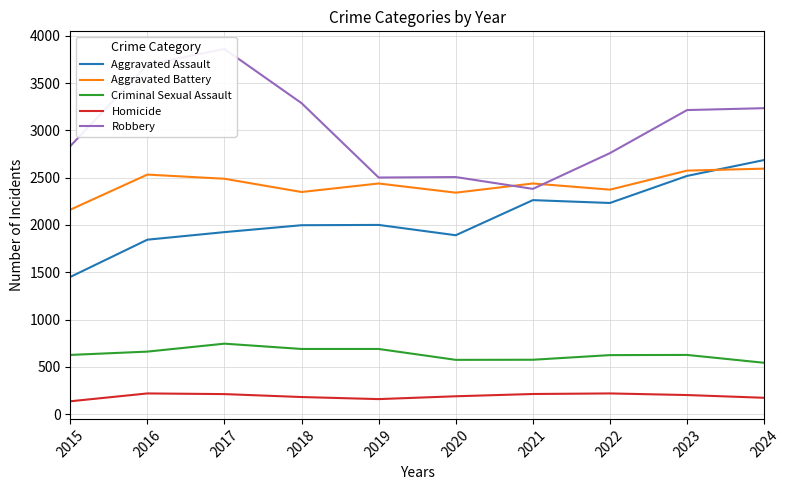

What is the difference between the maximum and minimum values in the Homicide series?

83